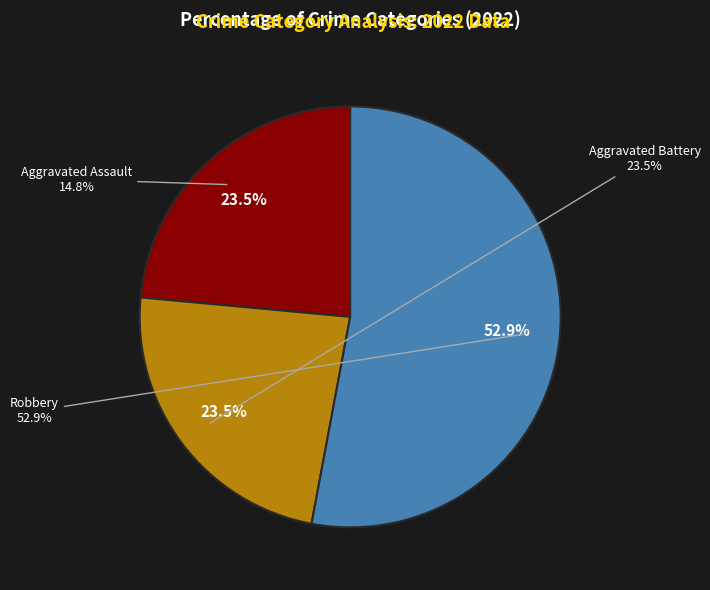

Between Aggravated Battery and Aggravated Assault, which is larger?

Aggravated Battery